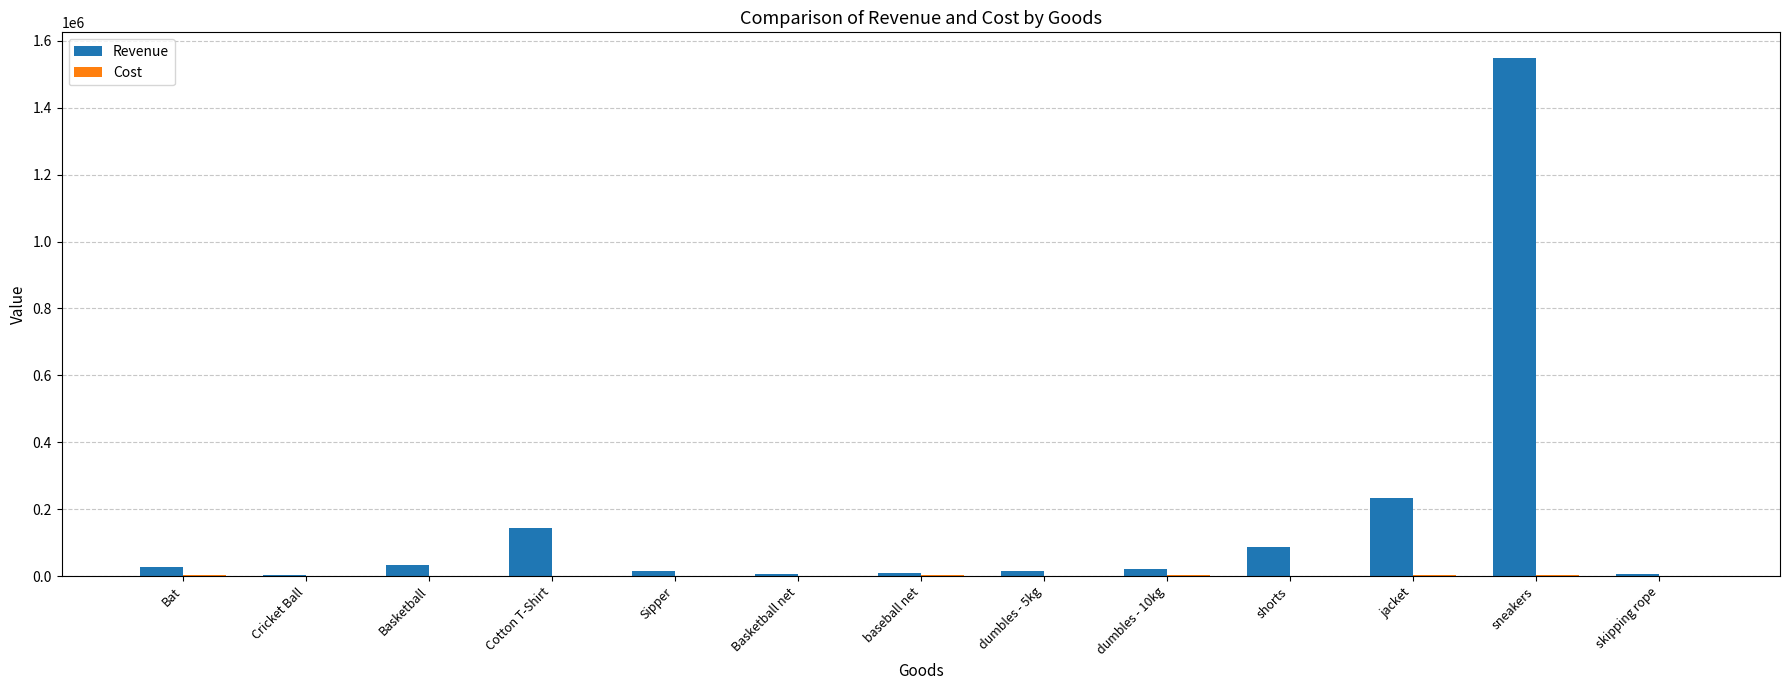

Where is Revenue nearest to the value 775475?

jacket